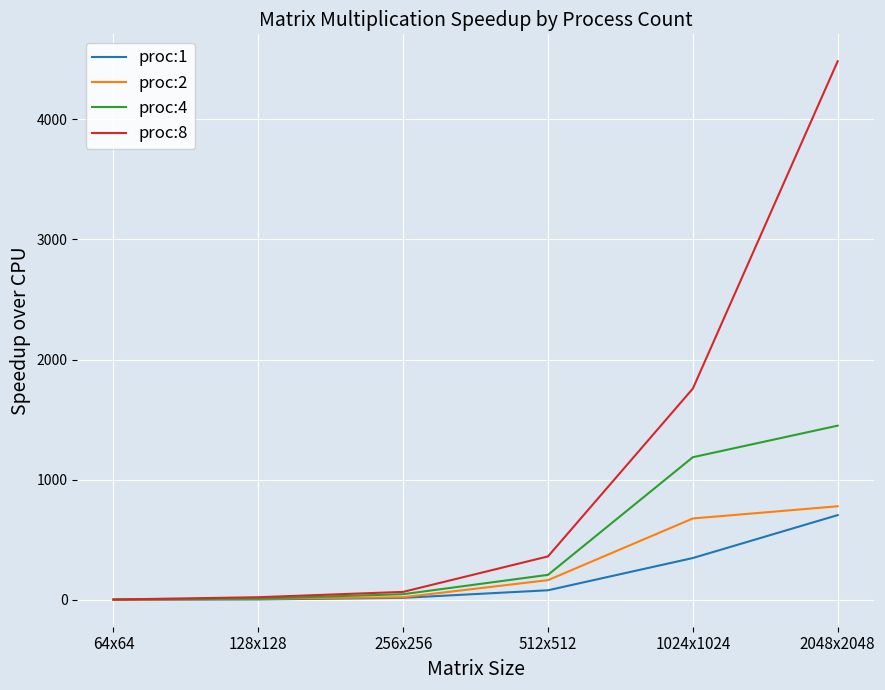

What is the sum of all proc:8 values?

6693.0